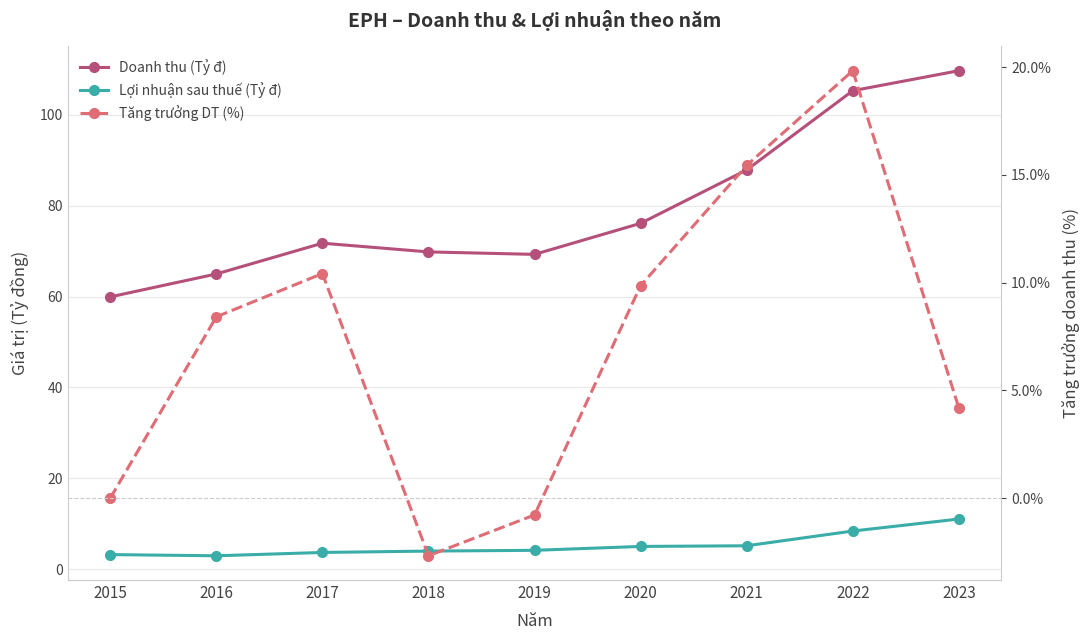

True or false: Lợi nhuận sau thuế (Tỷ đ) has a value of 4.0 at 2018.

True